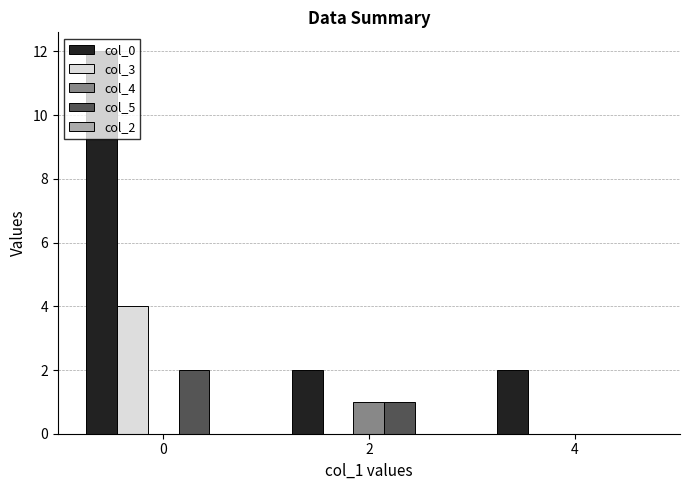

Is it true that col_3 equals 4 at 0?

True